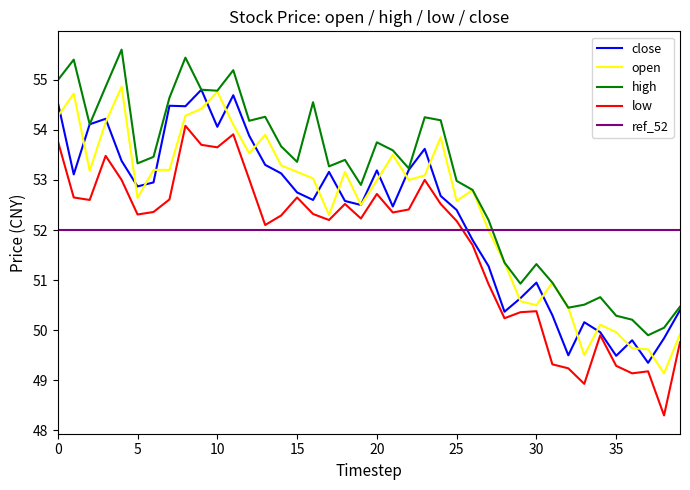

At how many categories does at least one series exceed 51?

30